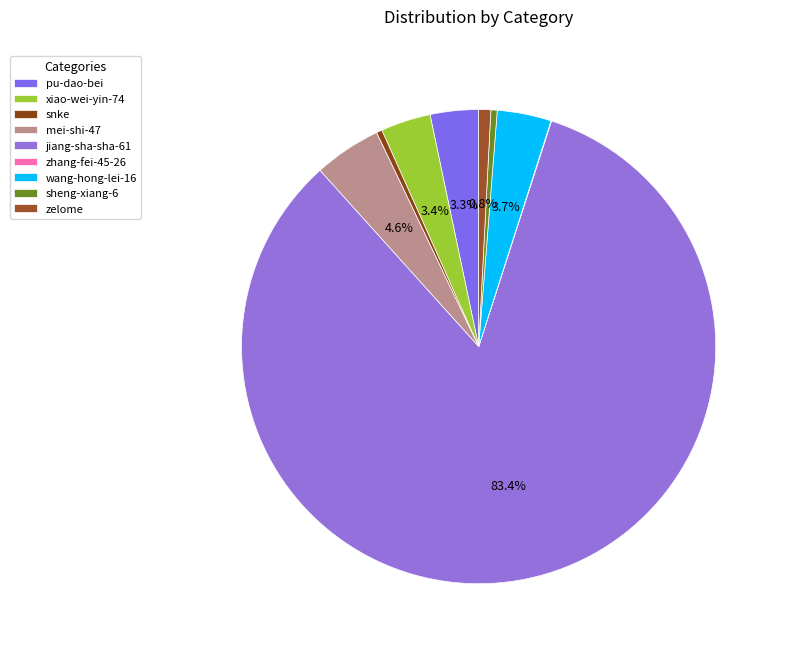

What percentage do sheng-xiang-6 and zhang-fei-45-26 together represent?

0.5%